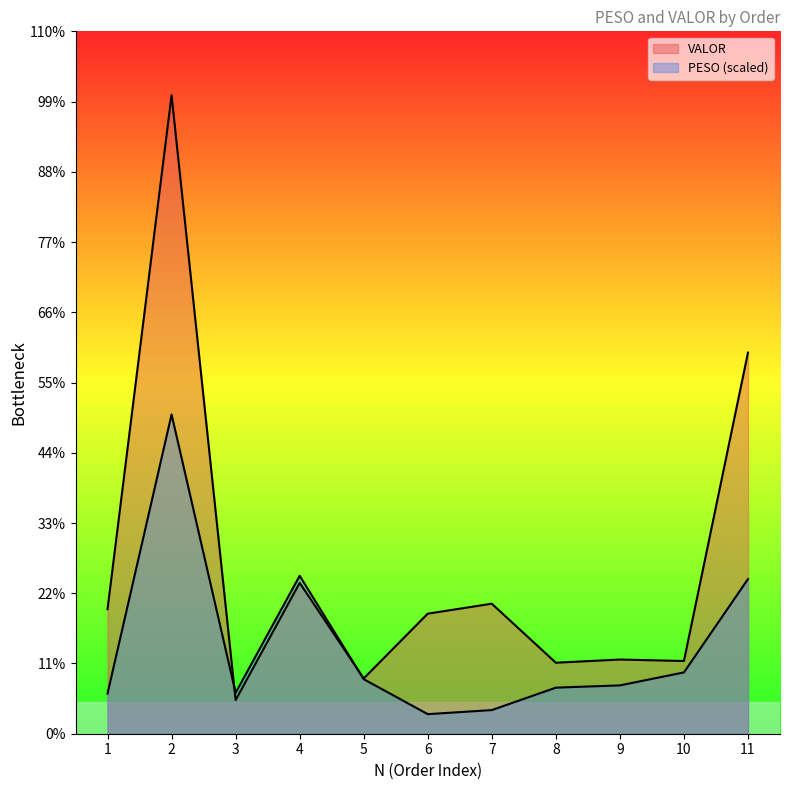

True or false: VALOR and PESO cross at least once.

True